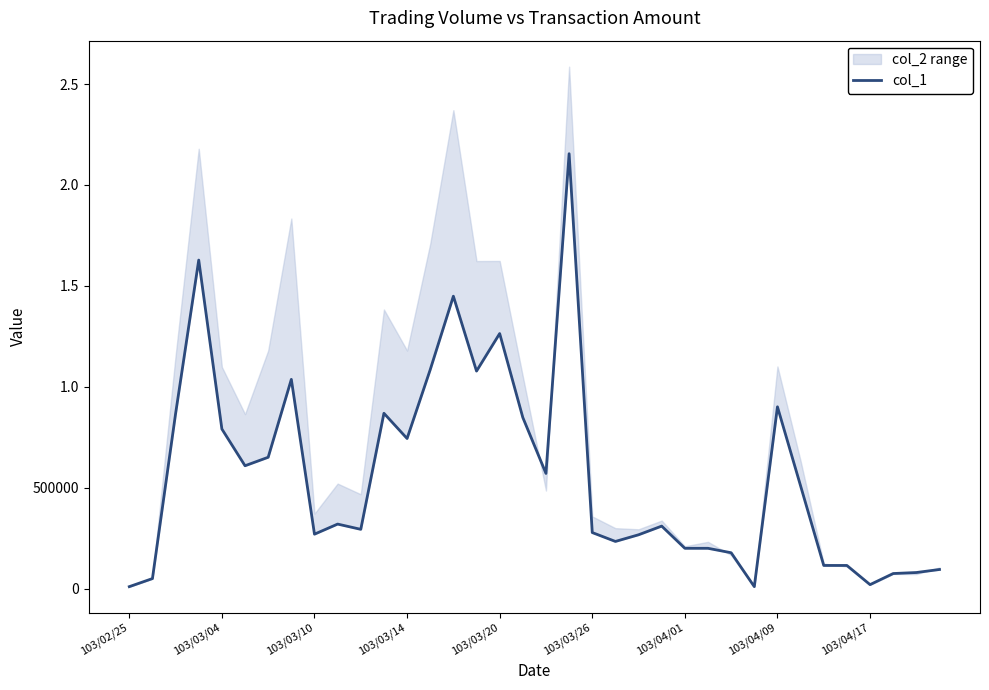

Reading right to left, what are all the values shown in this chart?

95000	80000	75000	20000	115000	115000	509000	901000	10000	178000	200000	200000	310000	267000	234000	278000	2155000	571000	848000	1264000	1078000	1449000	1085000	744000	869000	294000	320000	270000	1037000	651000	609000	791000	1628000	867000	50000	10000